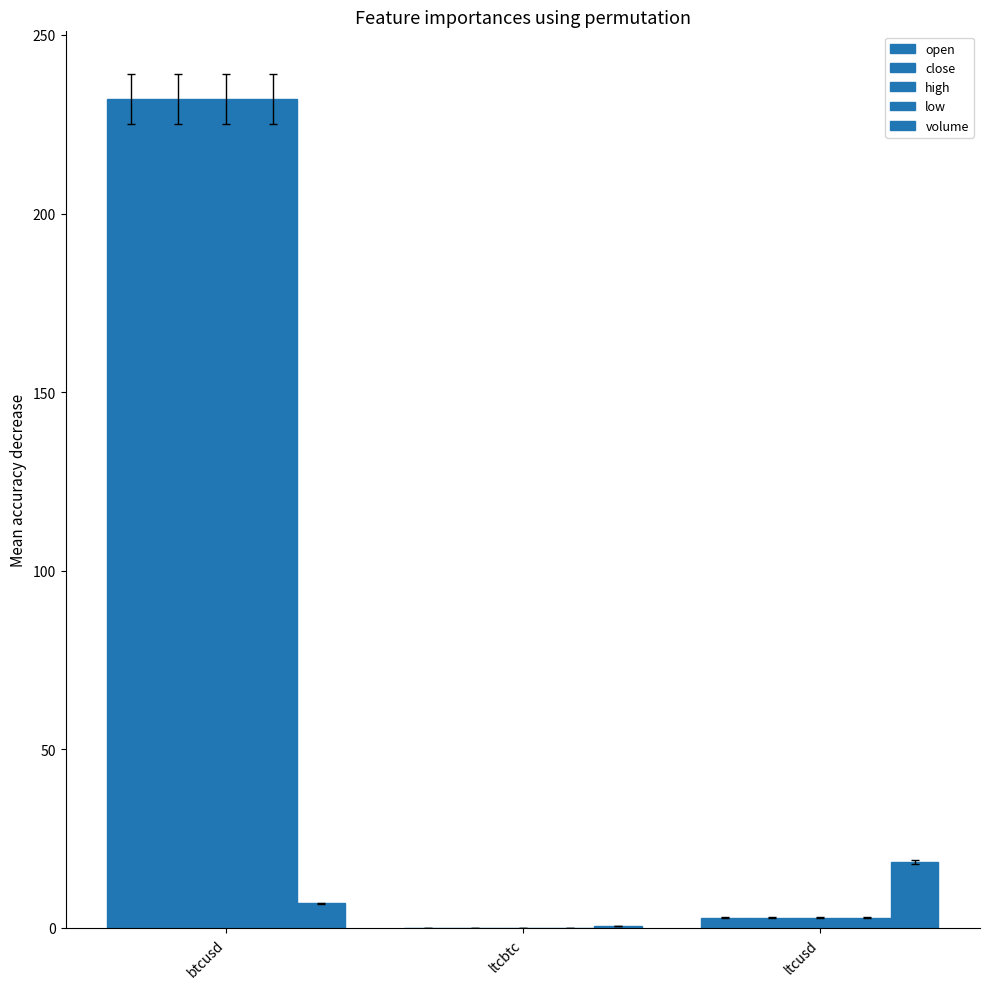

How many values in the close series exceed 2?

2